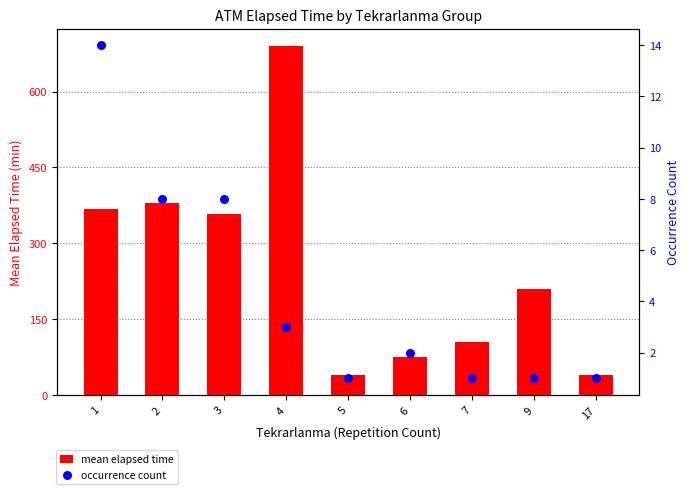

Which series reaches the minimum Y coordinate?

occurrence count